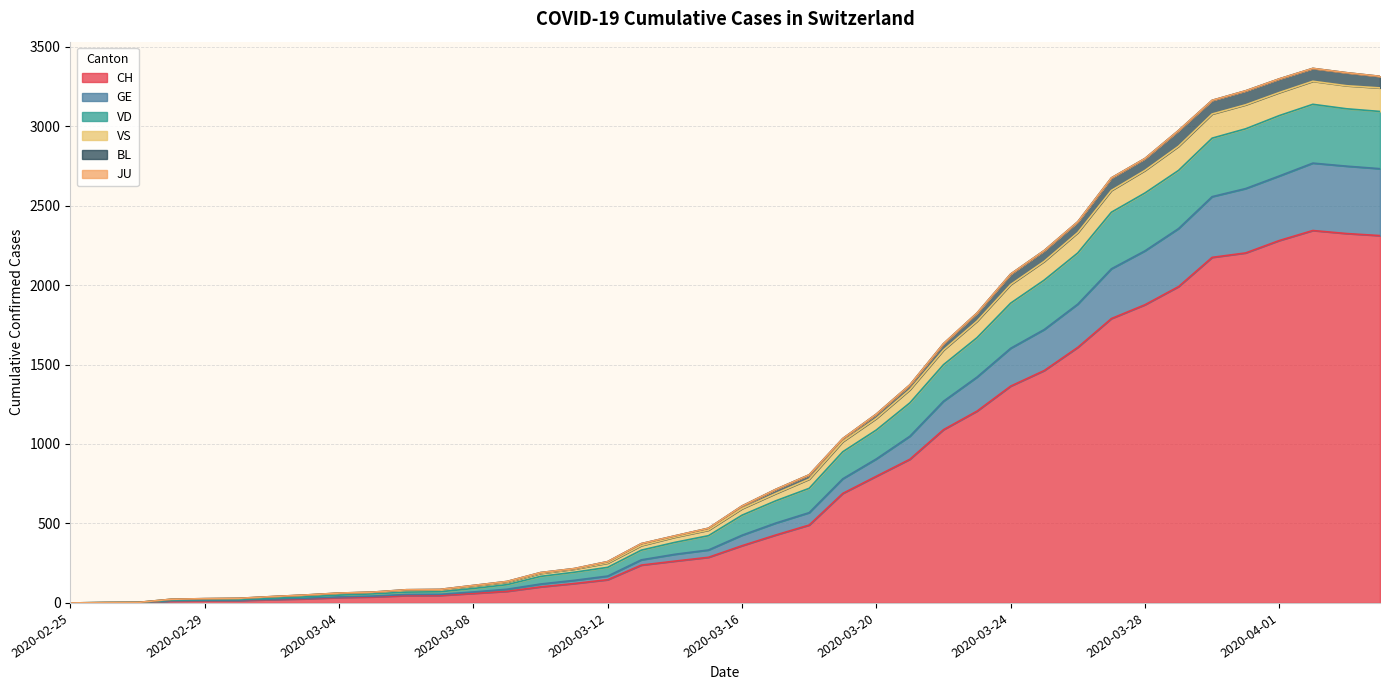

What is the maximum value for CH?

2343